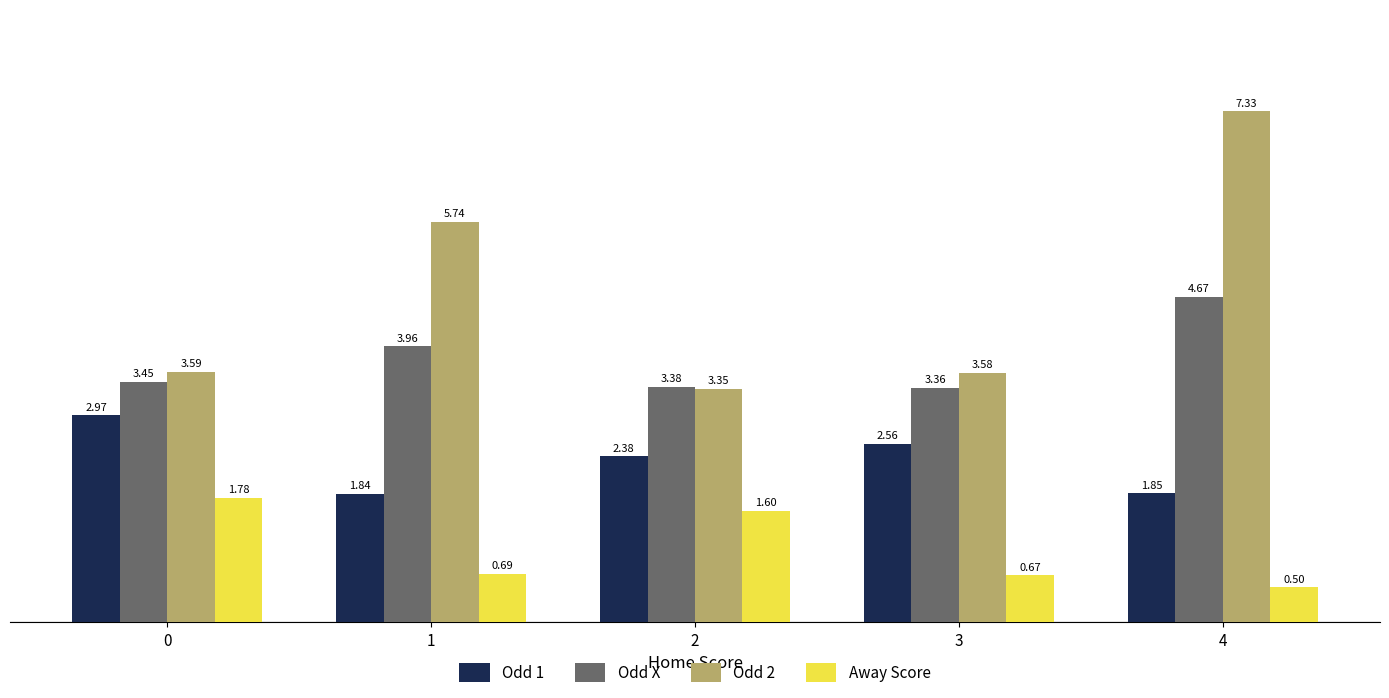

What is the sum of the Odd X values at 0 and 3?

6.8